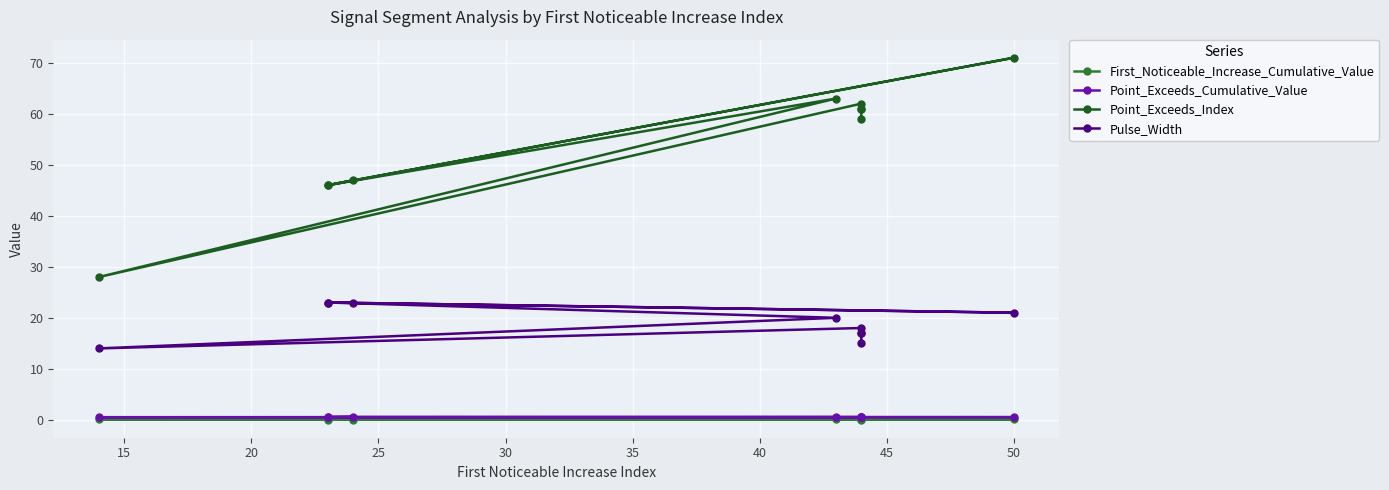

True or false: First_Noticeable_Increase_Cumulative_Value has more than 1 interior local peaks.

True